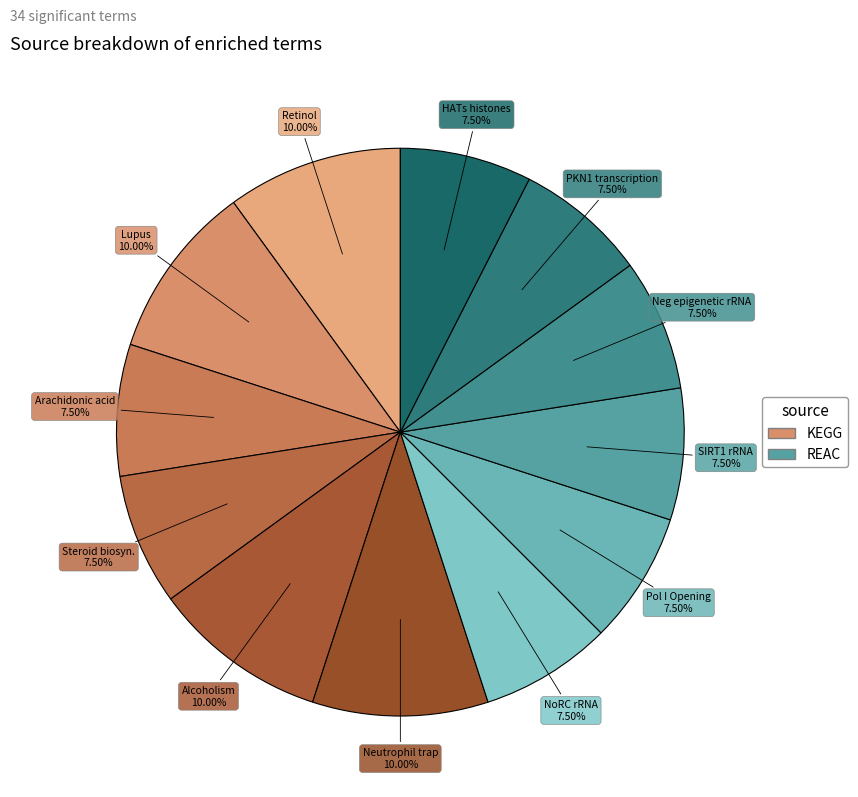

Is there a majority slice in this chart?

No